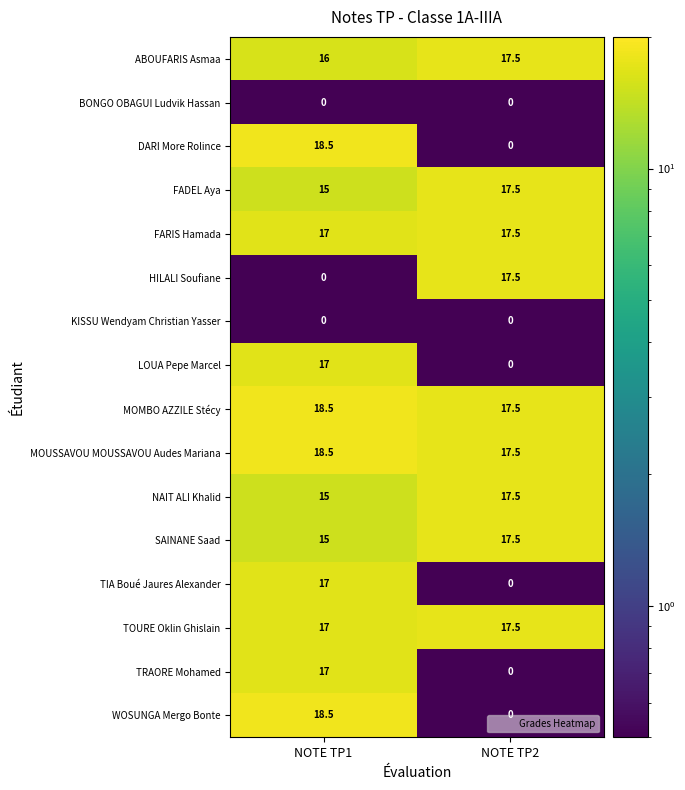

What is the total value across all series at NOTE TP2?

157.5